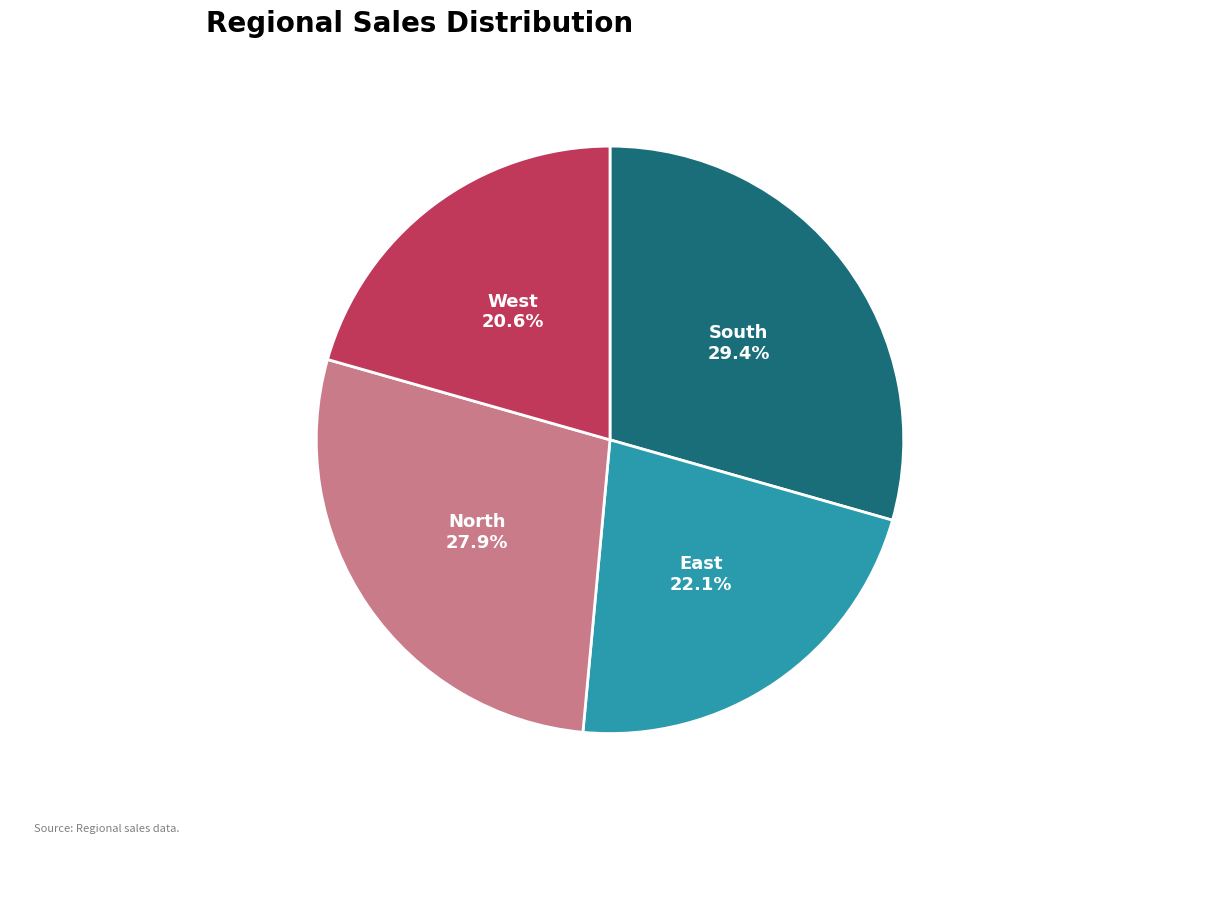

How many segments does this pie chart have?

4